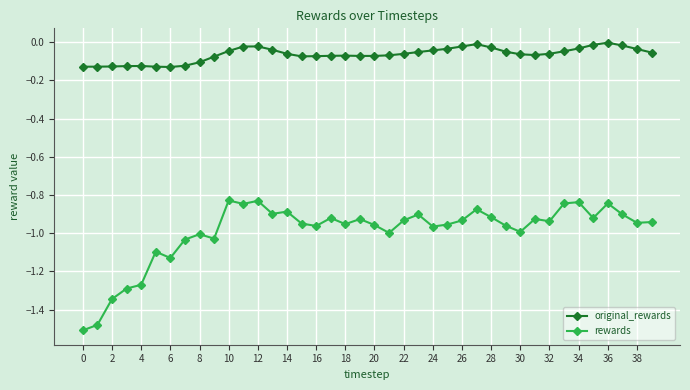

What is the difference between the maximum and minimum values in the rewards series?

0.7